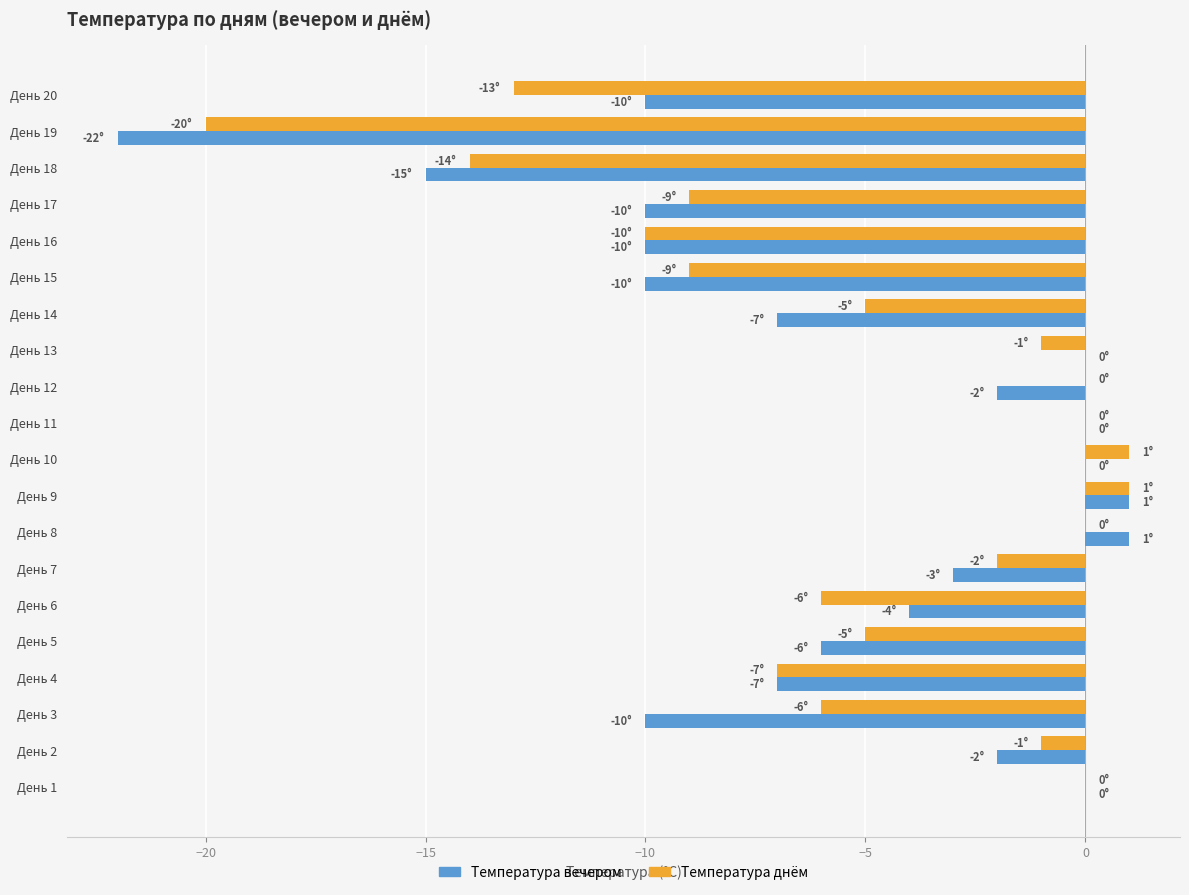

What is the sum of all Температура вечером values?

-116